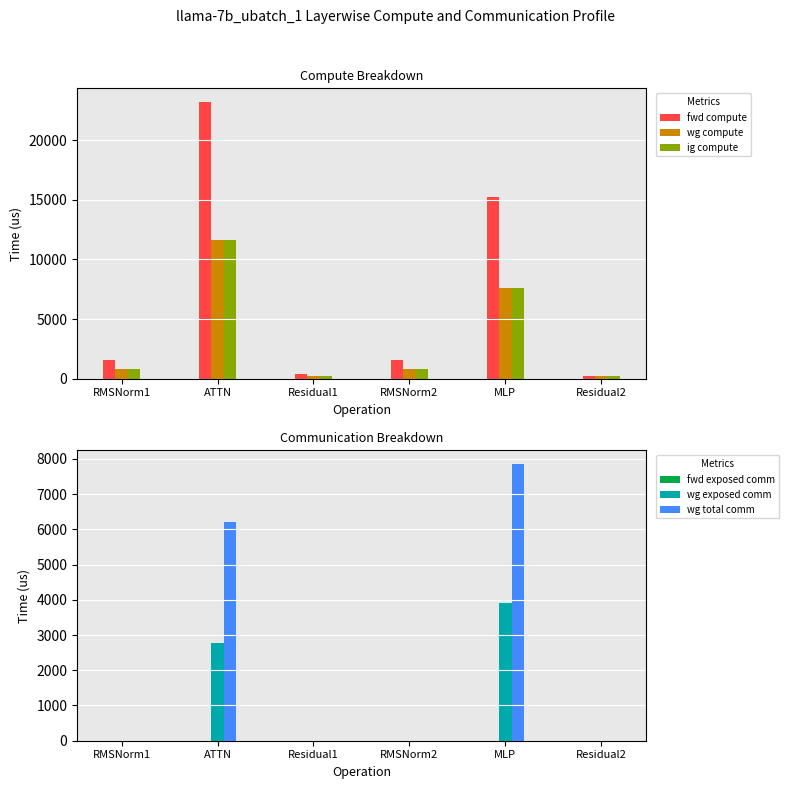

What is the average value of the wg exposed comm series?

1112.6